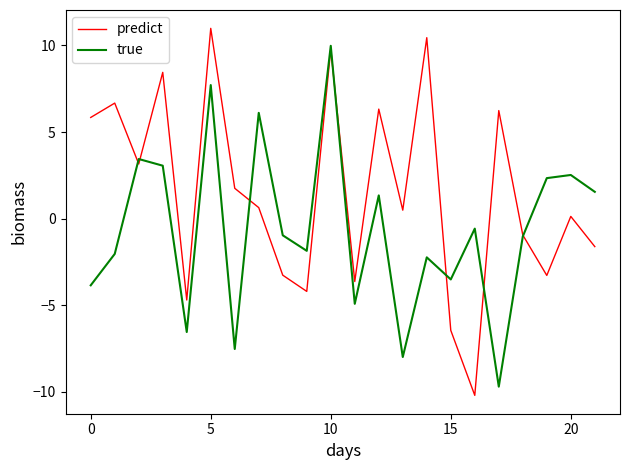

Which series has the largest total across all categories?

predict